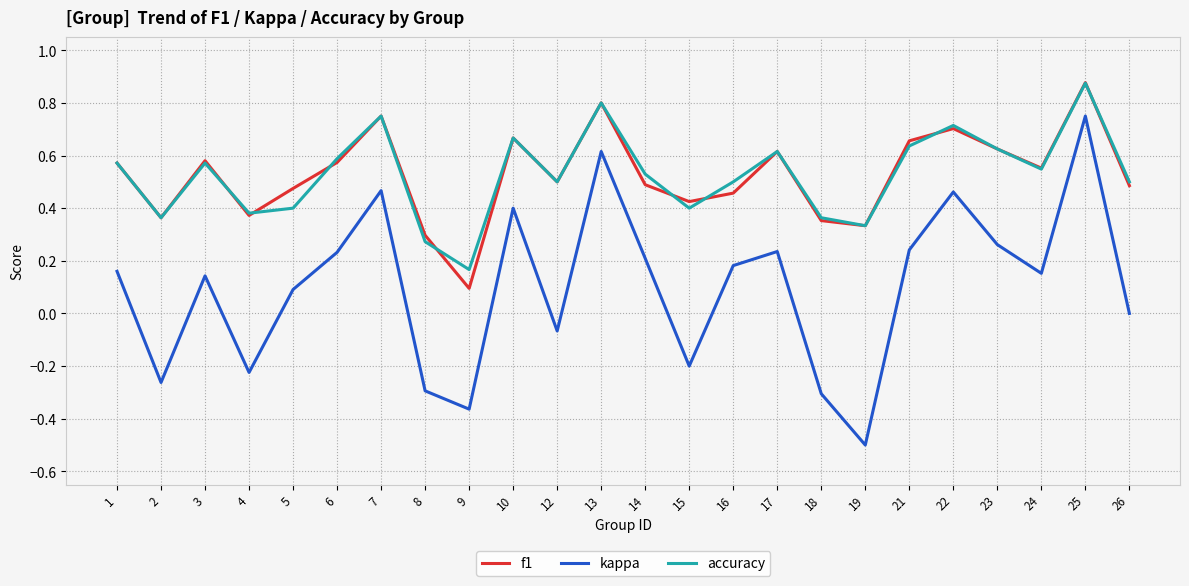

Is it true that kappa equals -0.3 at 8?

True